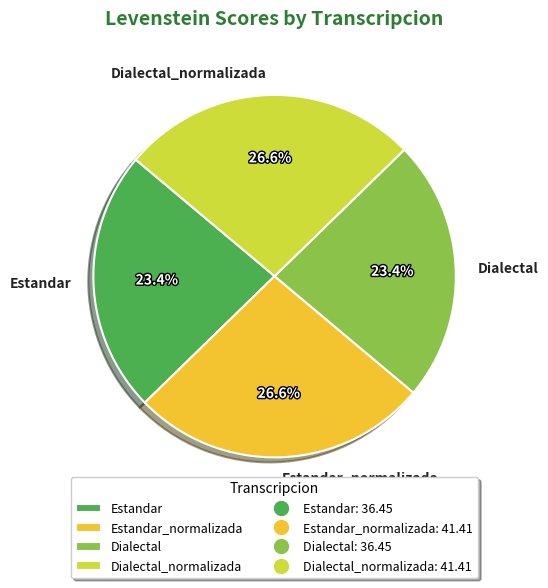

How many slices are in this pie chart?

4